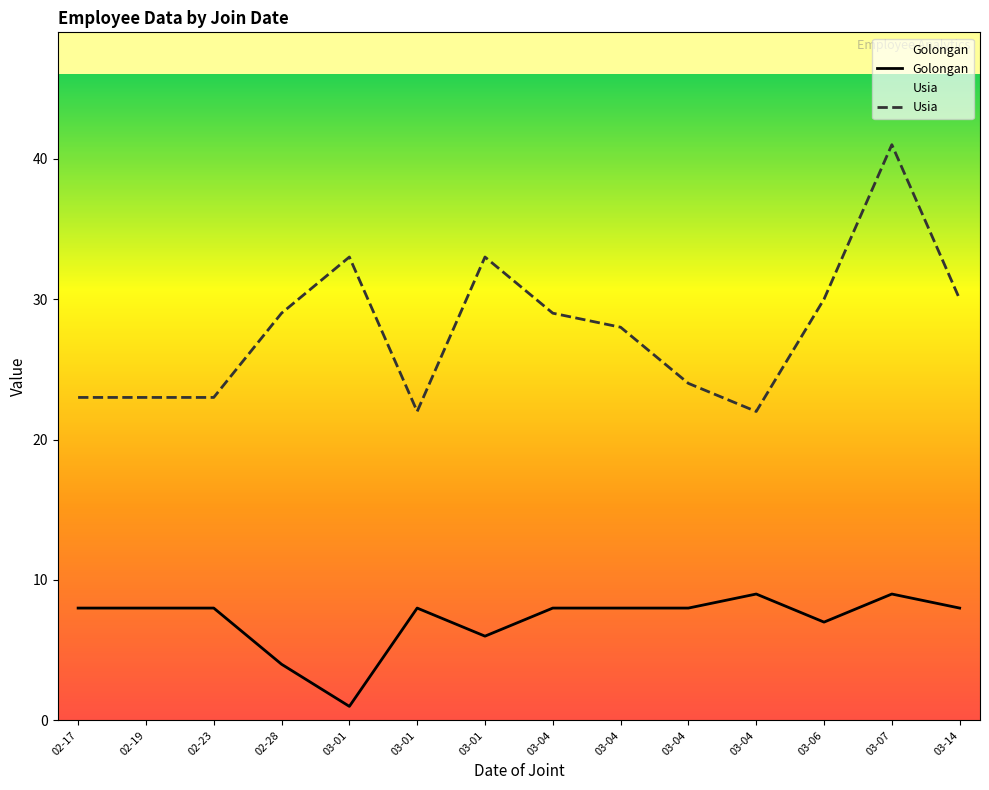

Rank the series by their maximum value, from highest to lowest.

Usia, Golongan